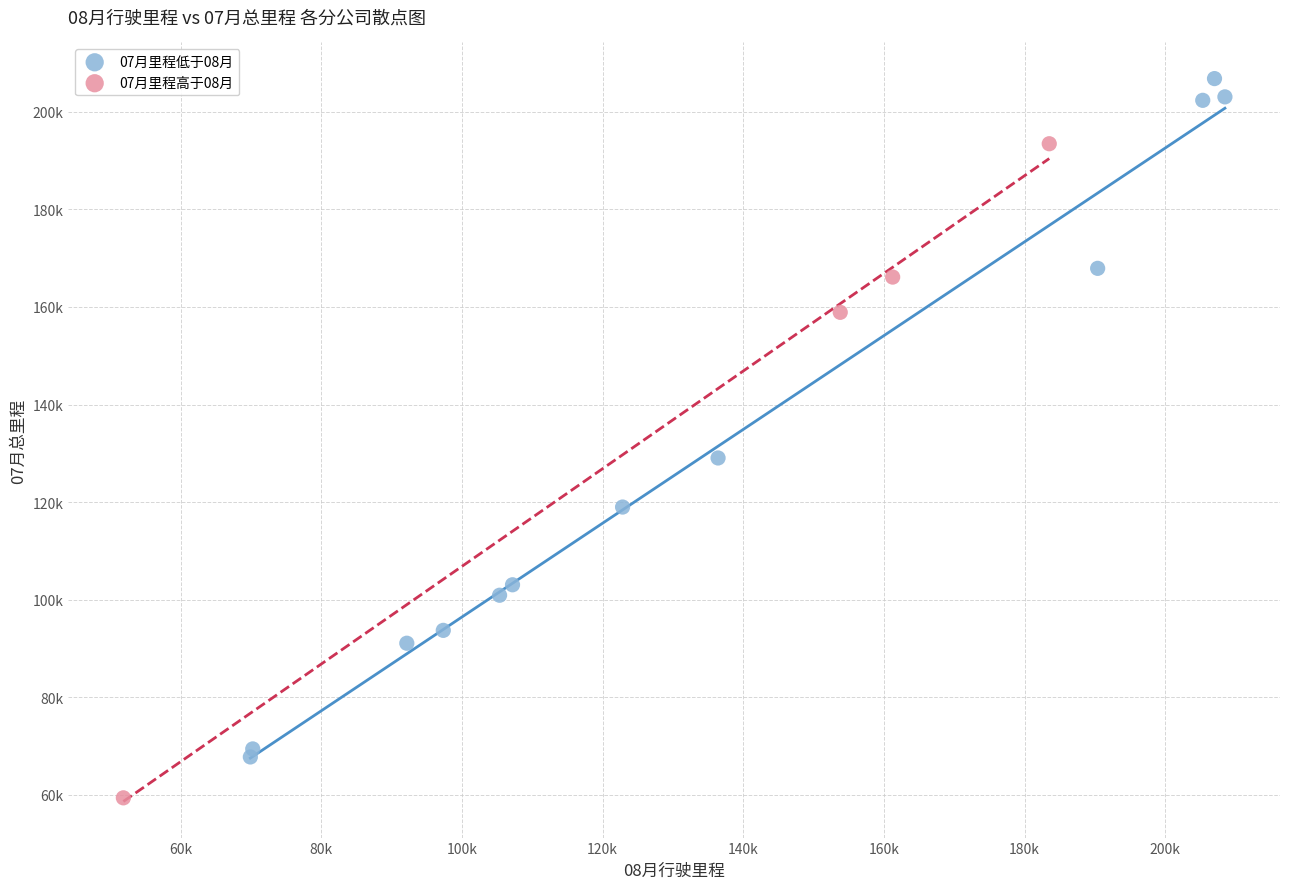

Which series has the widest spread of Y values?

07月里程低于08月